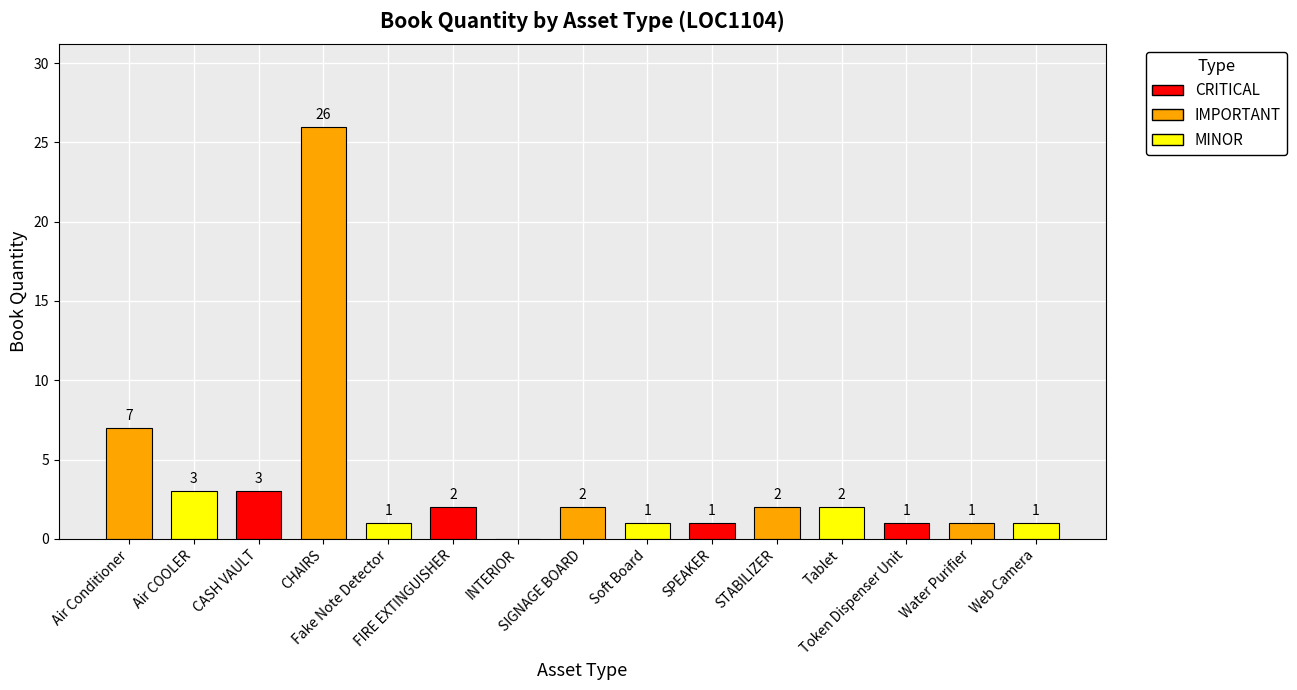

What is the greatest value displayed?

26